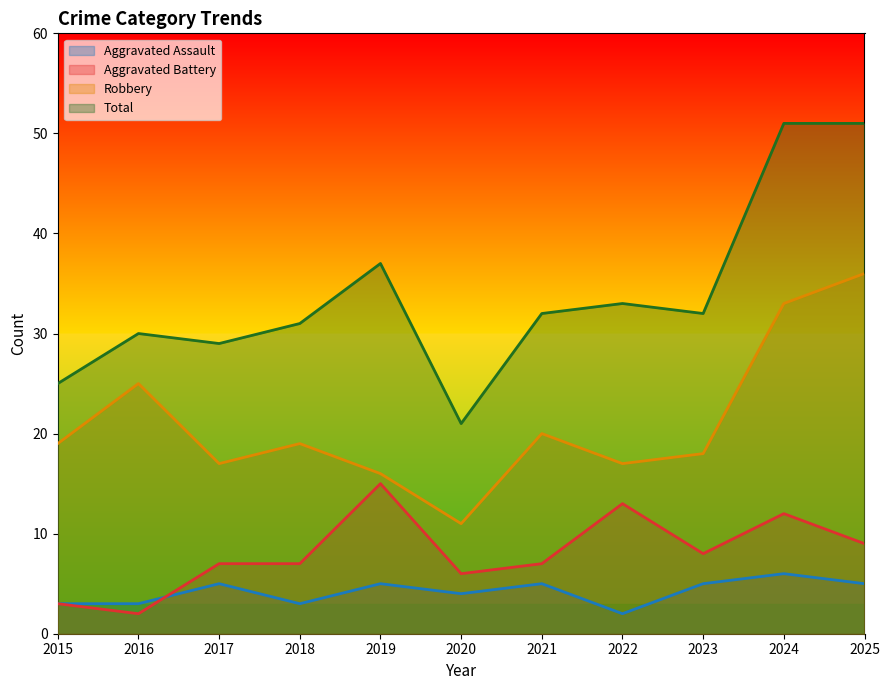

How many interior local valleys does the Total series have?

3